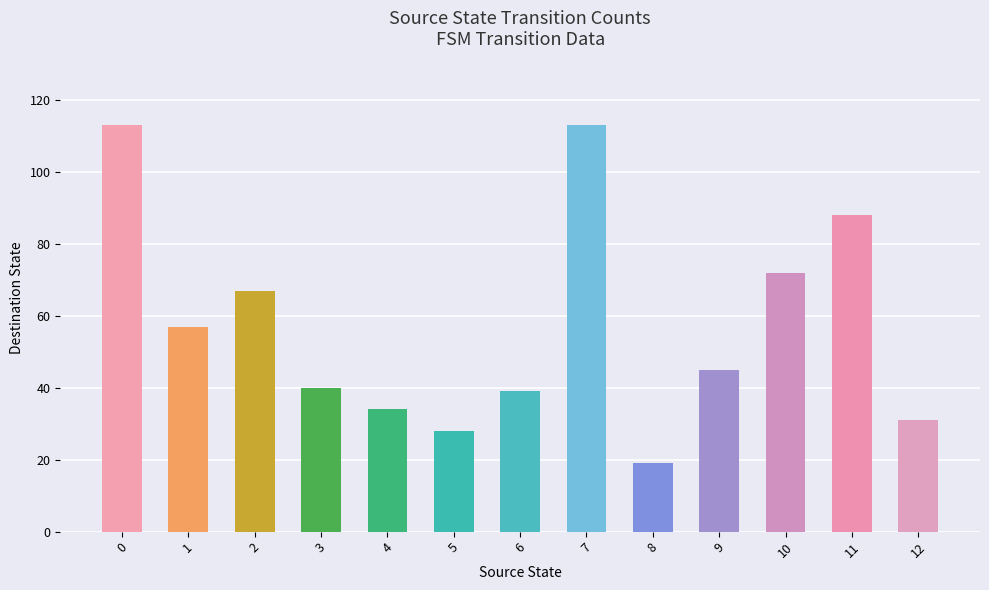

Where is the data nearest to the value 66?

2